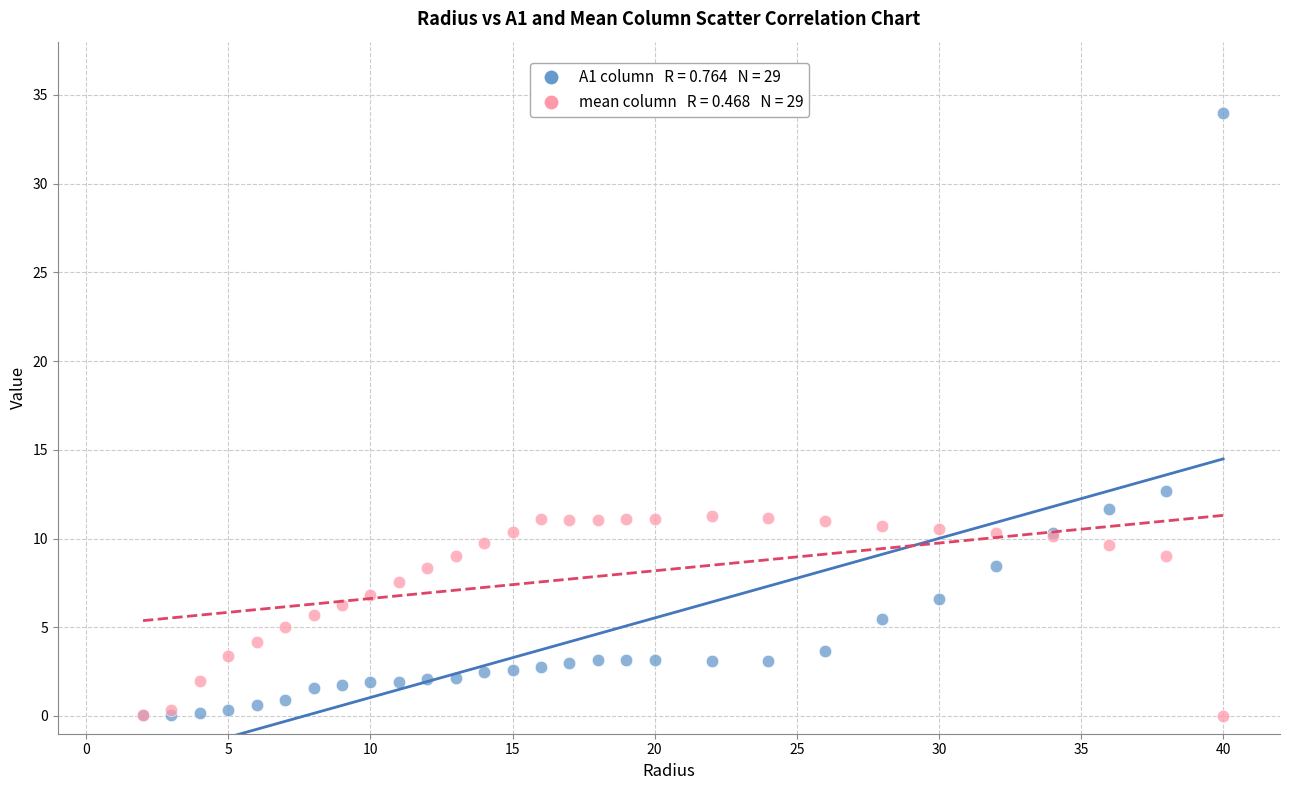

Across all series, what Y value is closest to 17?

12.7